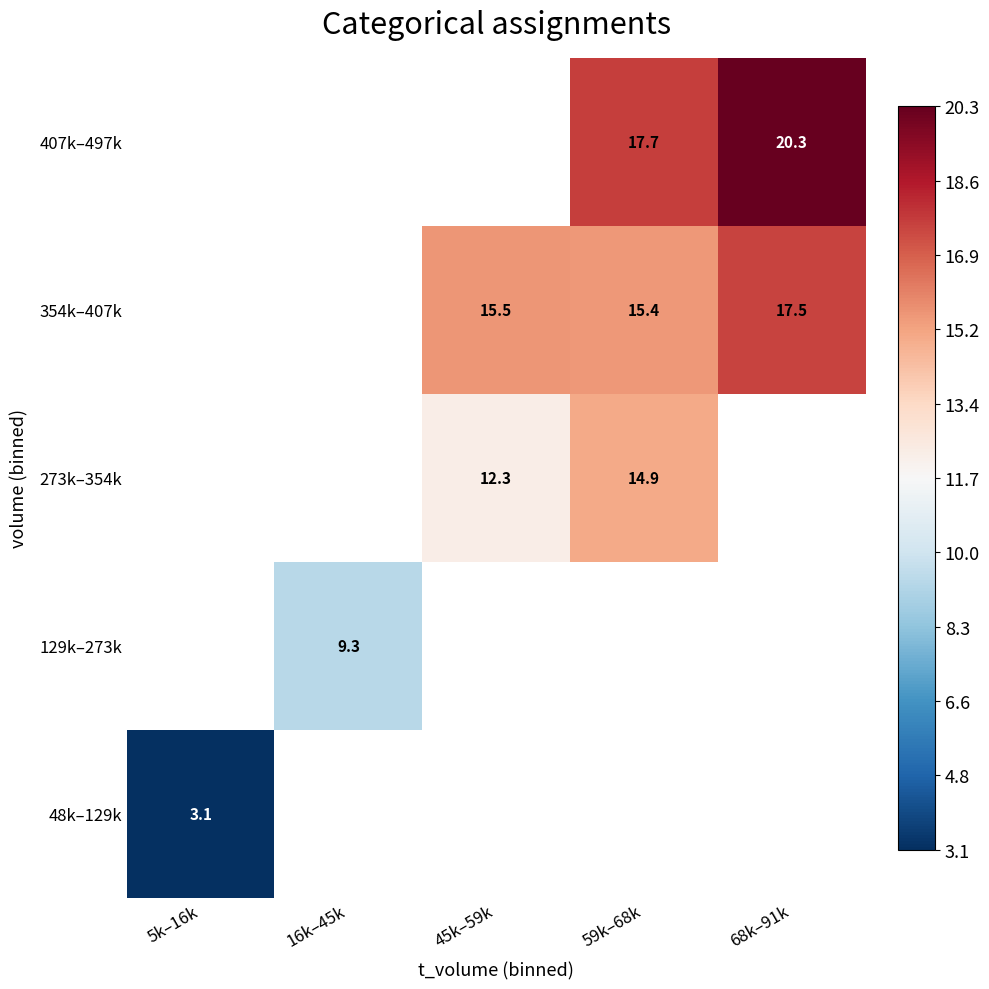

How many data points does each series have?

5